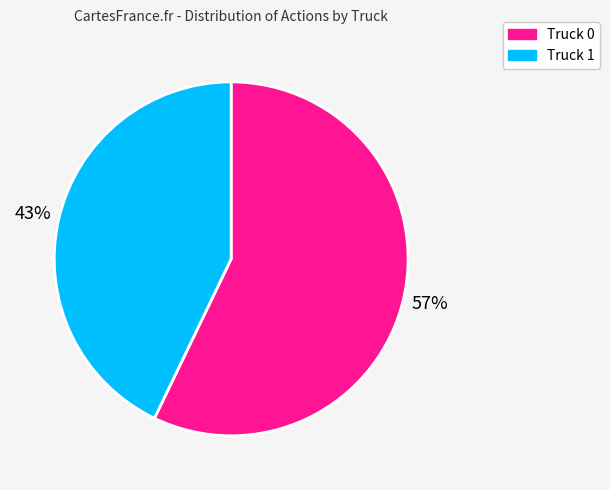

Which category accounts for the majority?

Truck 0